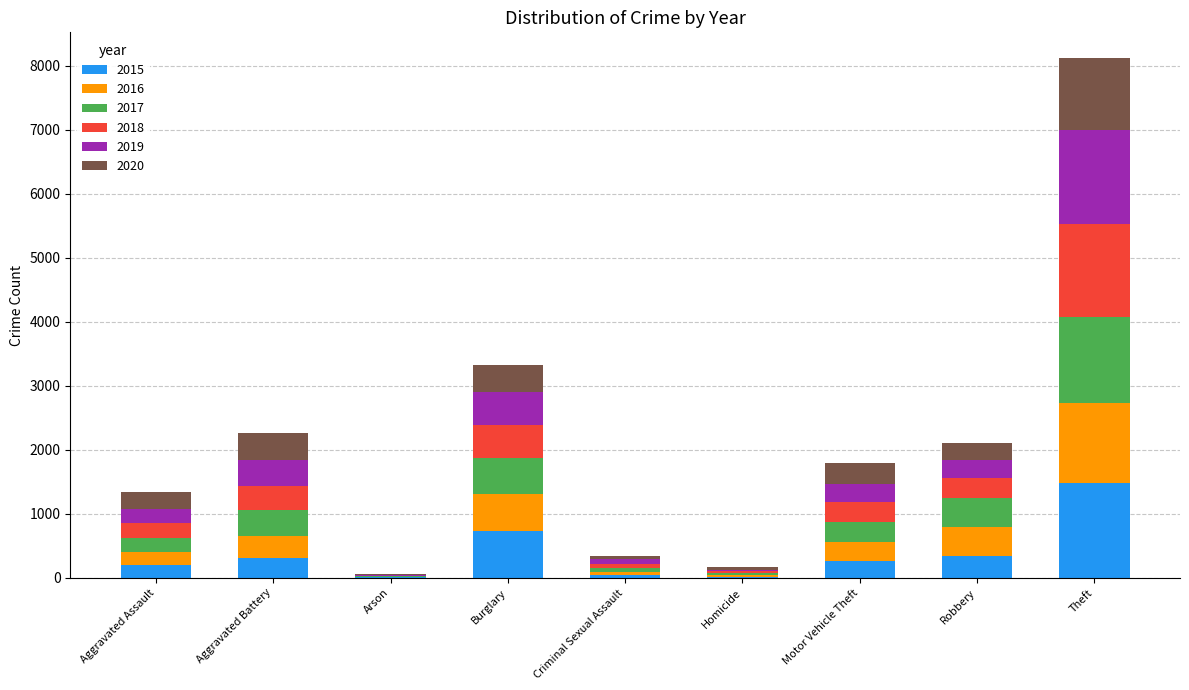

The 2015 series shows 194 at Aggravated Assault. True or false?

True